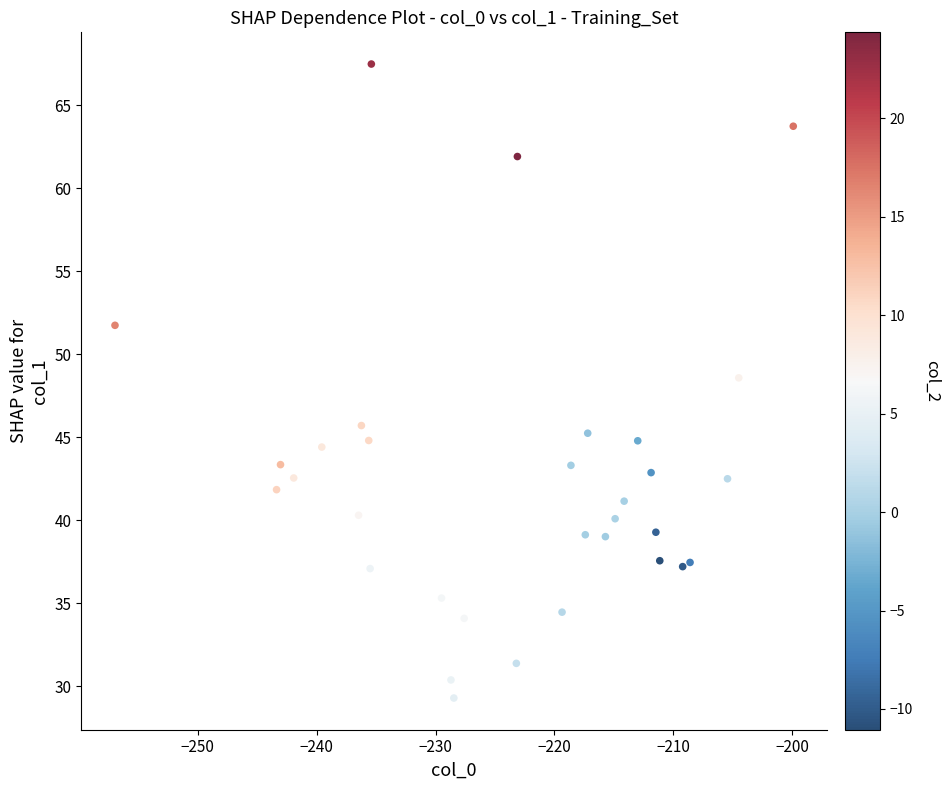

What Y value in the scatter plot is closest to 48?

48.6